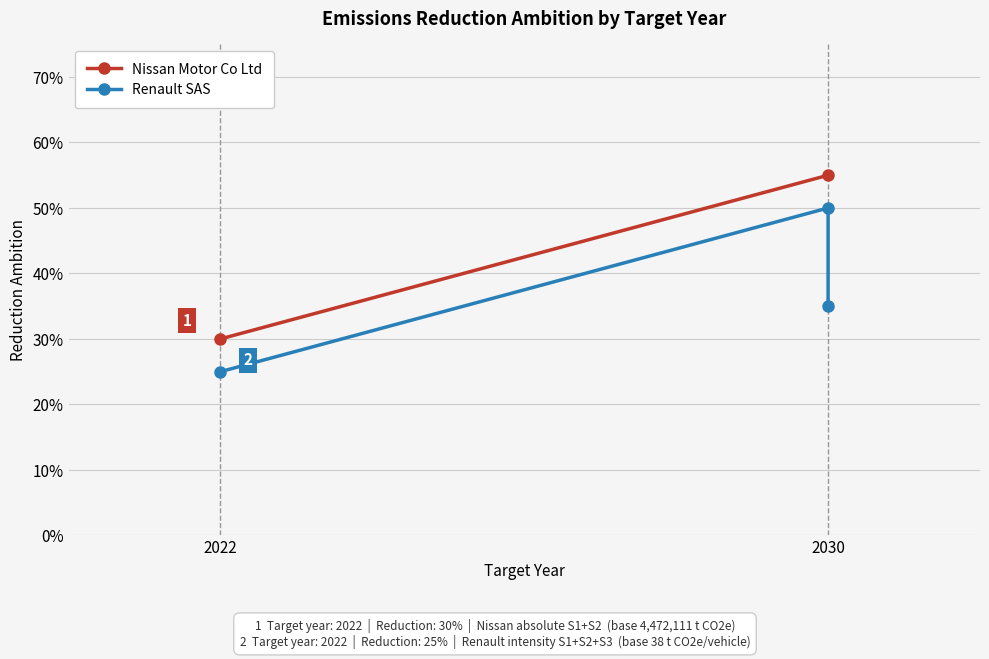

Where is the data nearest to the value 0?

2022